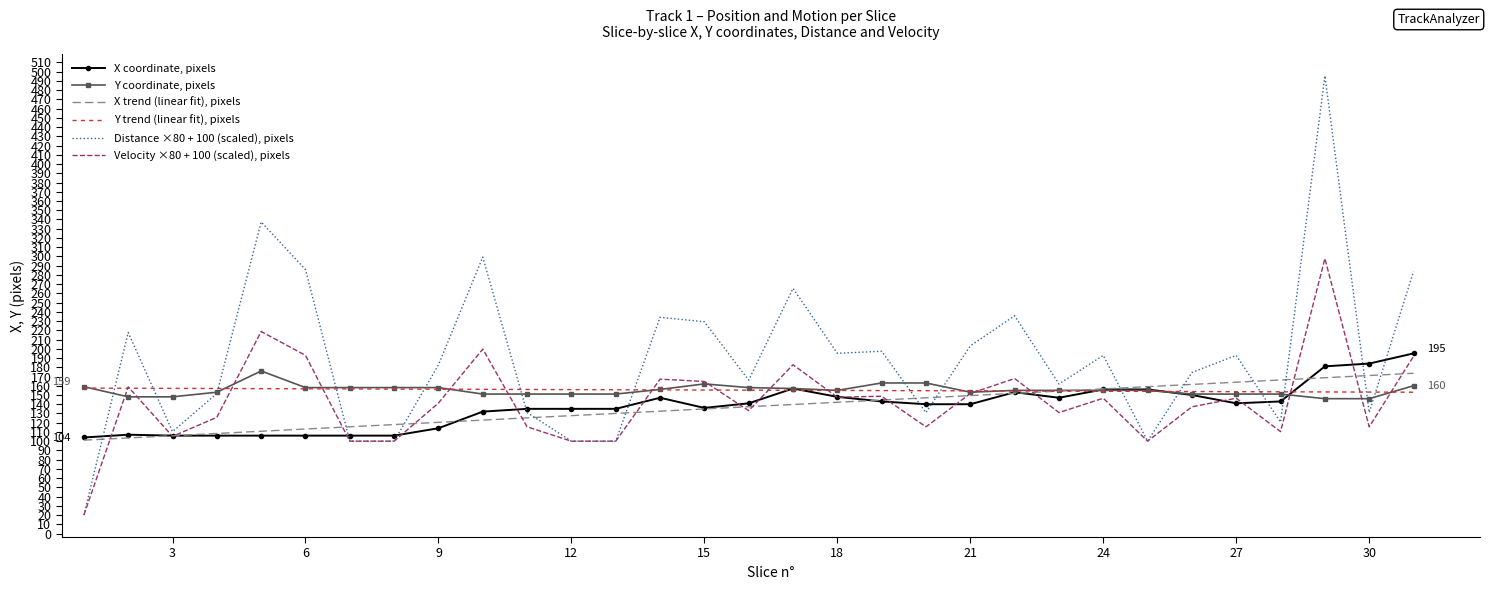

What is the maximum value shown in the chart?

495.5